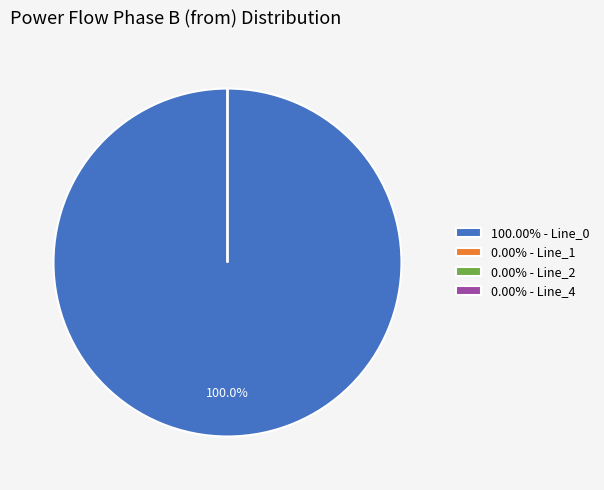

The Line_2 slice represents 0% of the pie. True or false?

True